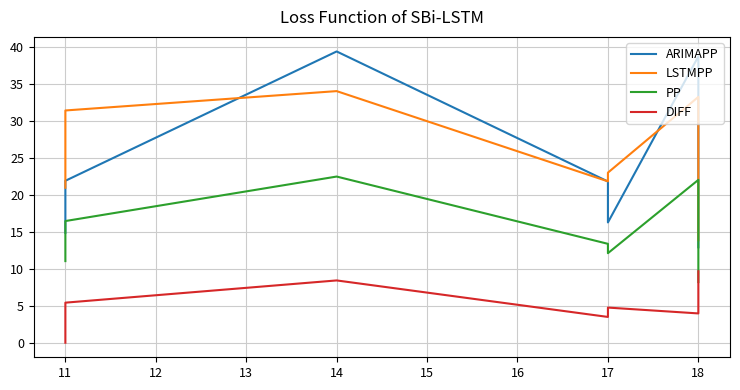

Does the chart have visible grid lines?

Yes